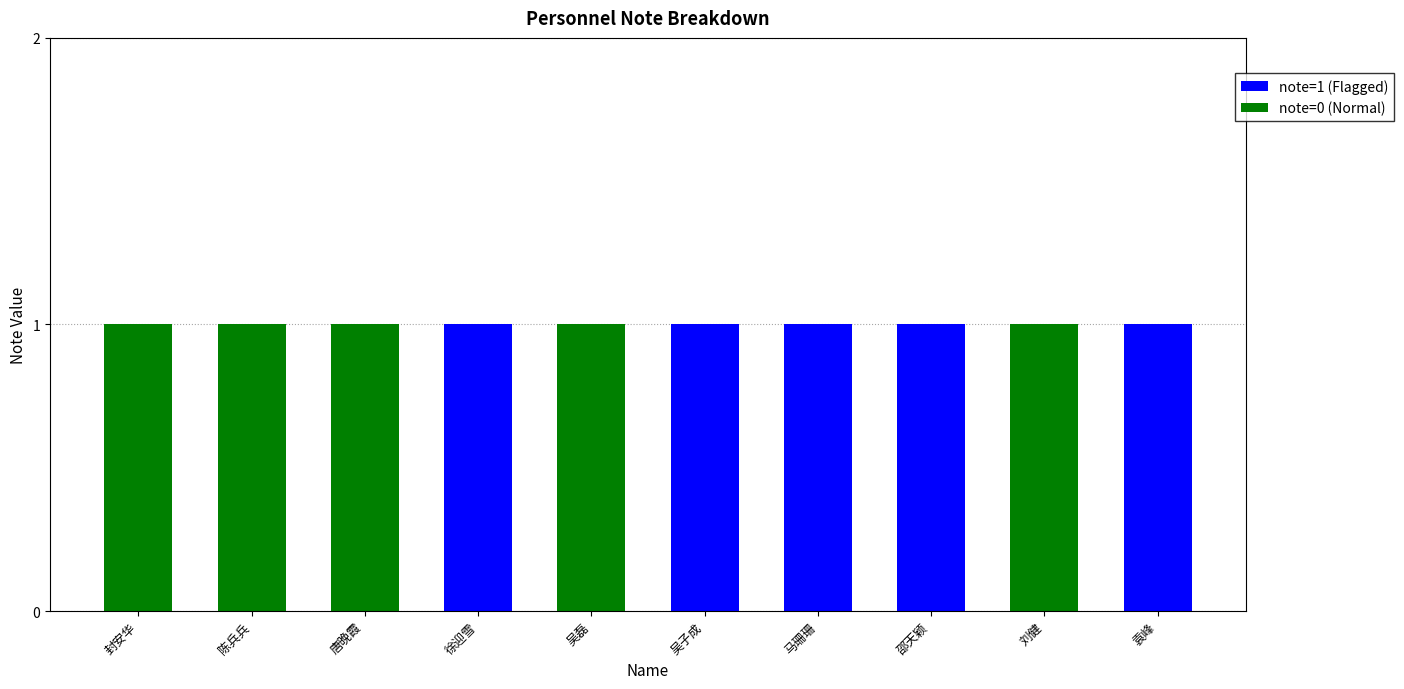

True or false: note=1 (Flagged) has a value of 1 at 邵天颖.

True